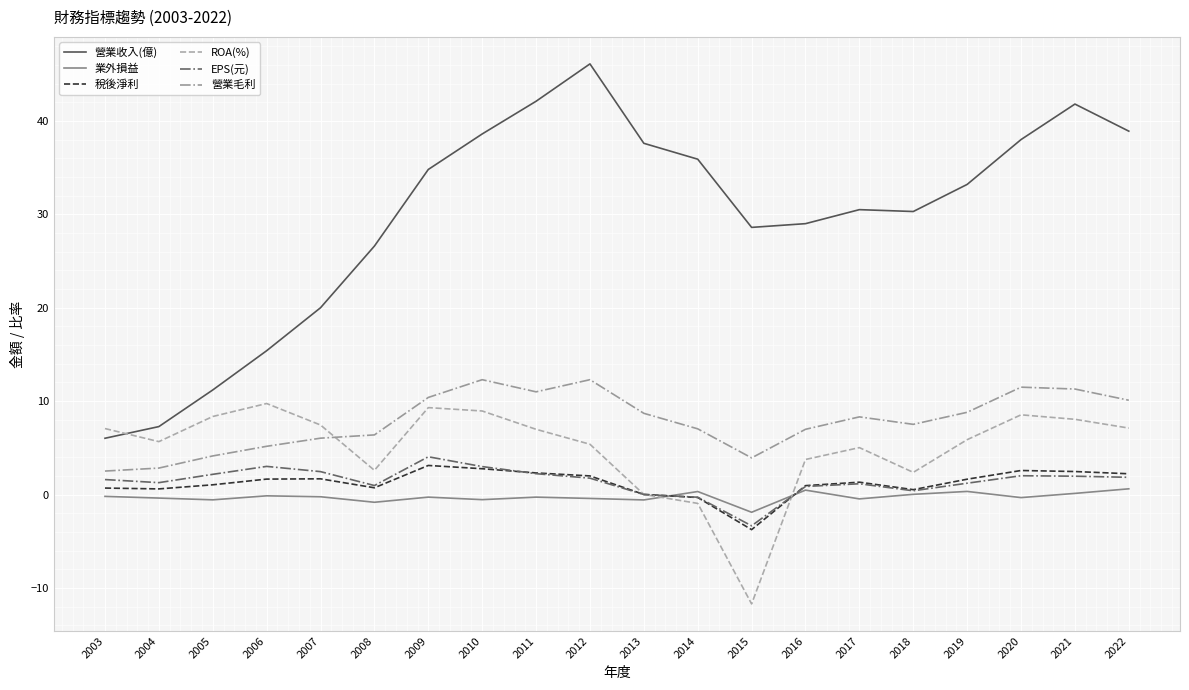

Which series has the largest total across all categories?

營業收入(億)